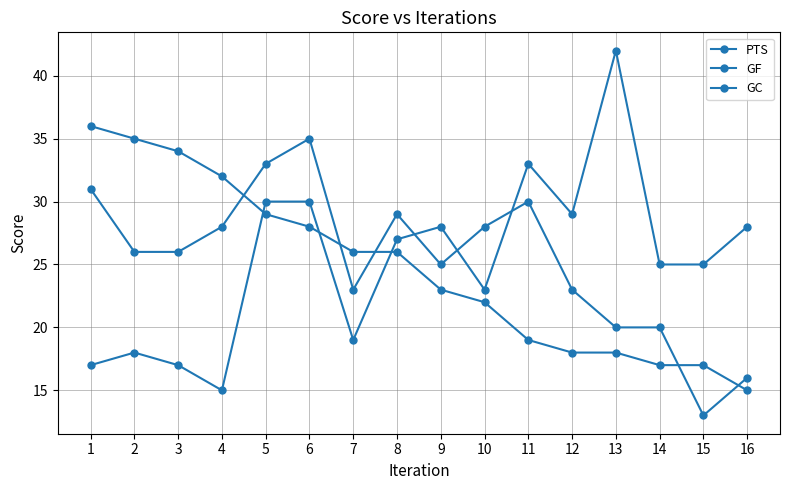

What is the average value of the GC series?

25